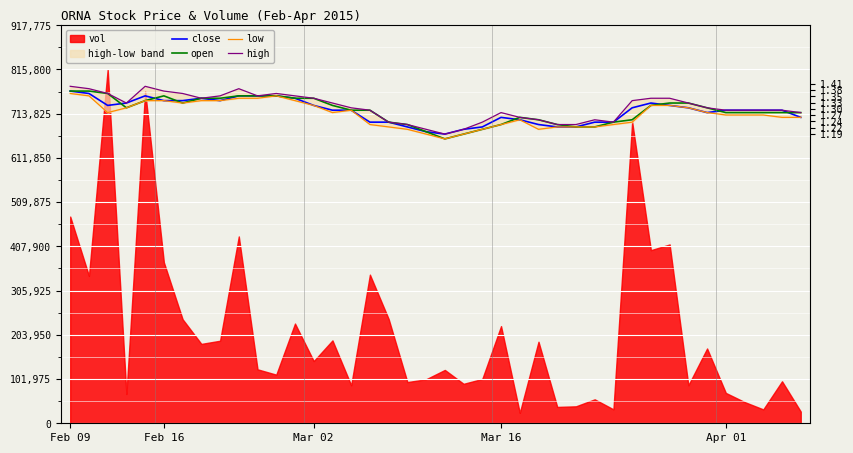

Does the chart display data point markers on the line(s)?

No